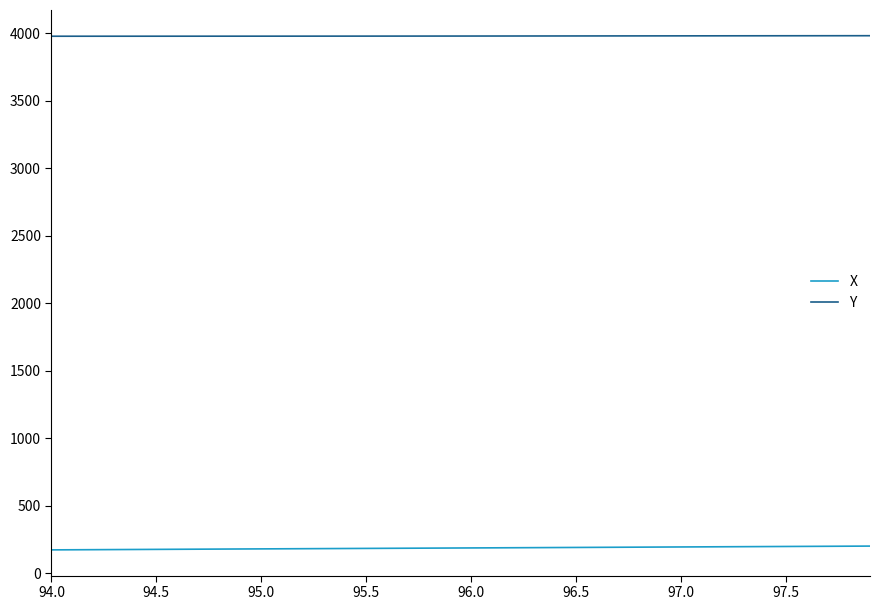

What is the maximum value for X?

201.2